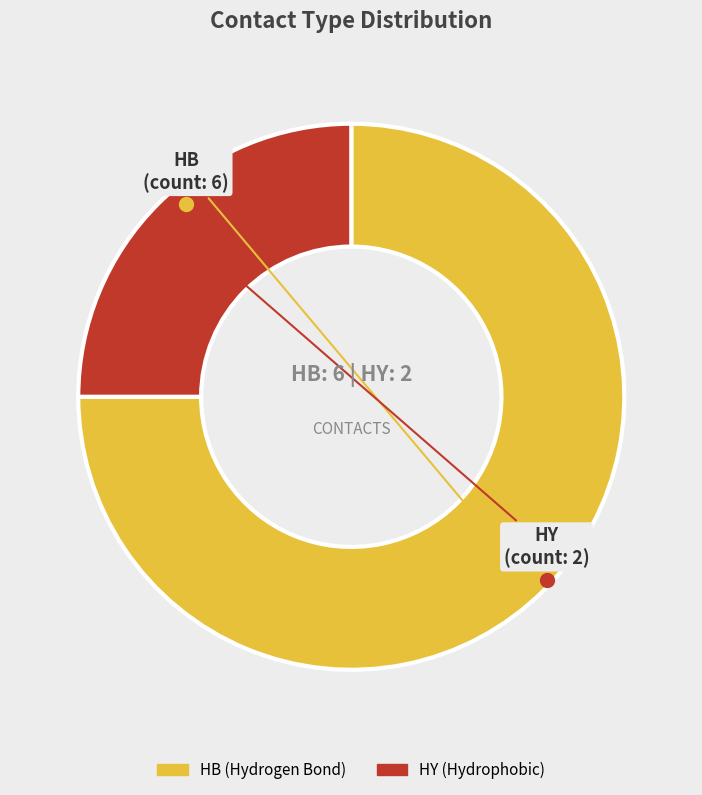

Is there any slice that represents more than half of the pie?

Yes